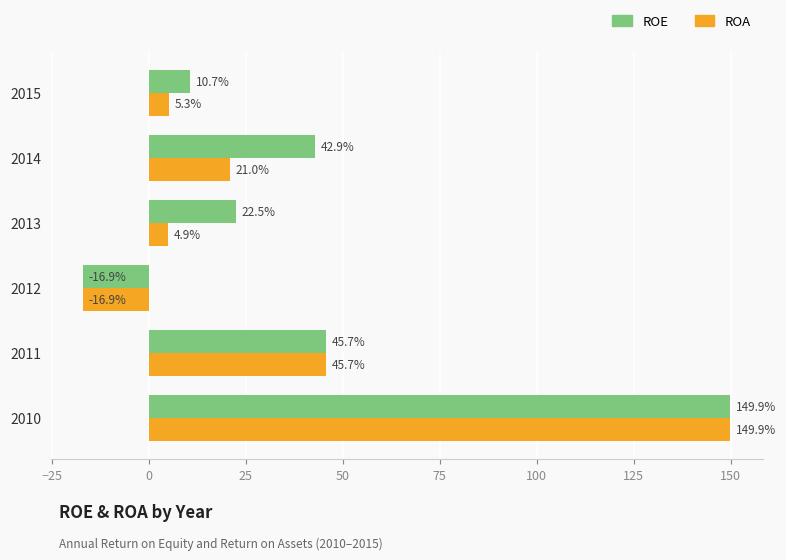

Between 2013 and 2015, which series saw the biggest shift?

ROE